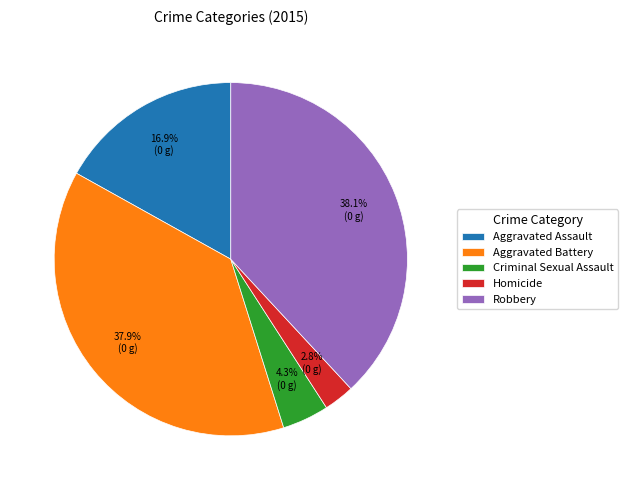

Do Homicide and Aggravated Assault together represent more than half of the pie?

No